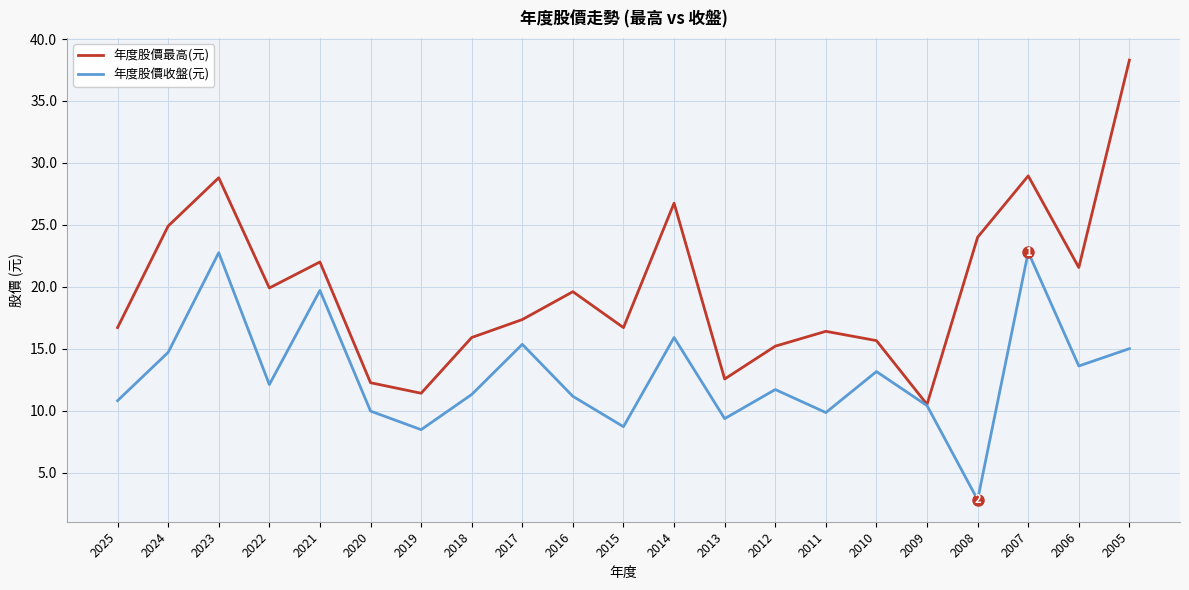

Which series has the largest range (max minus min)?

年度股價最高(元)